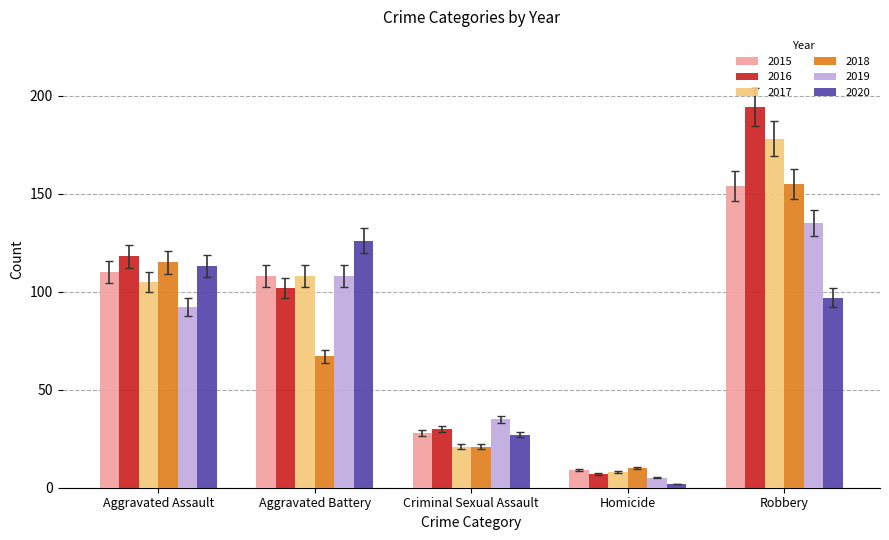

Which series has the widest spread of values?

2016